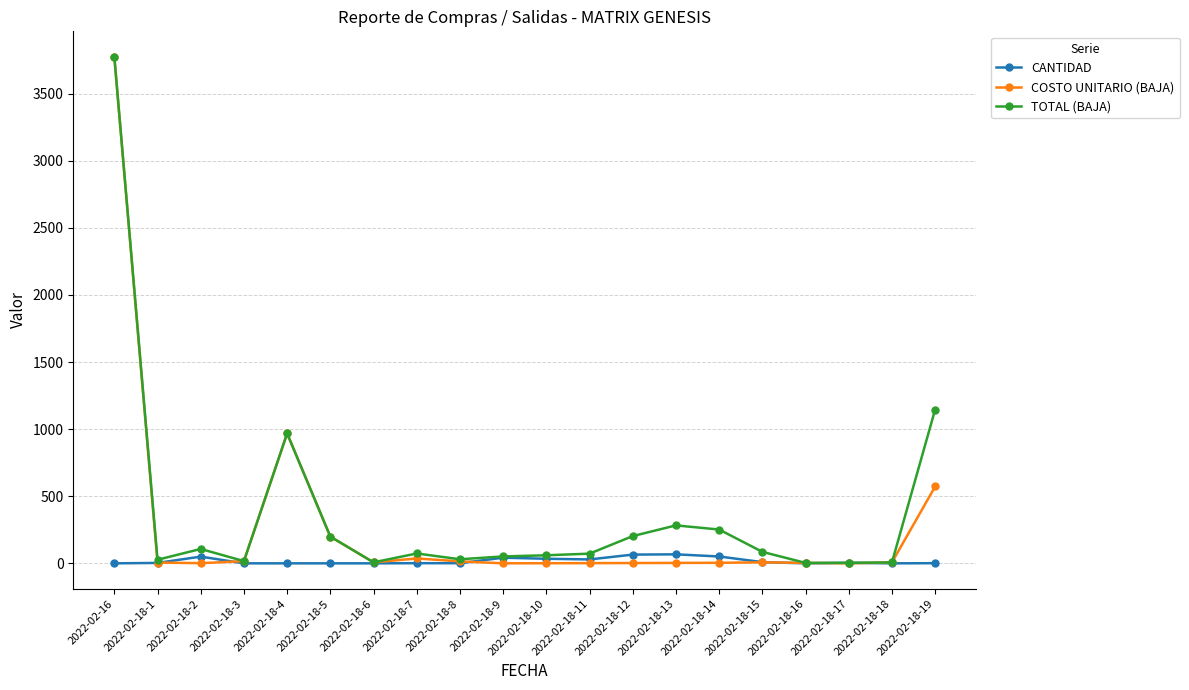

Does the chart have visible grid lines?

Yes